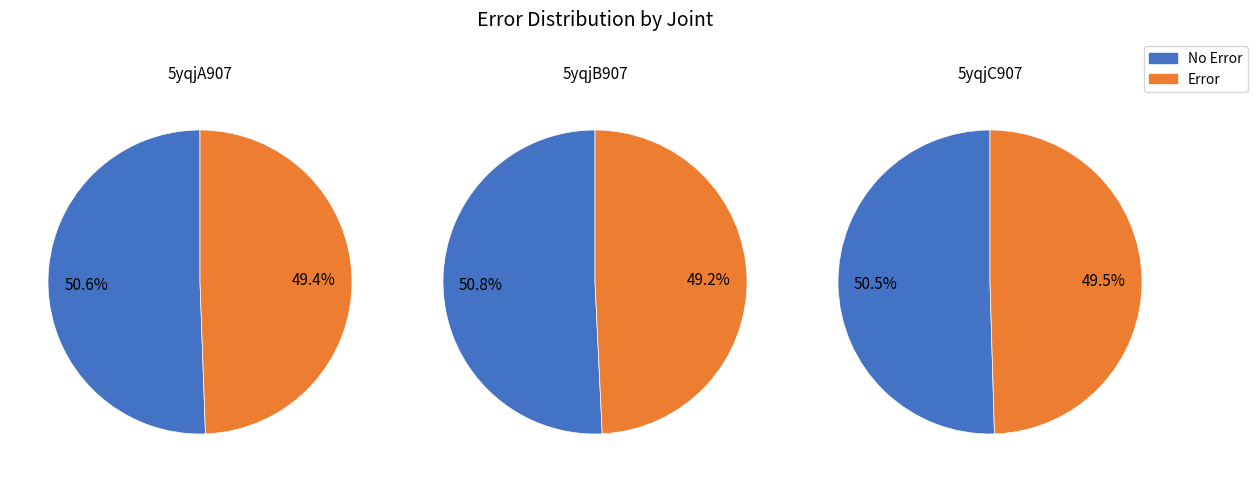

What is the ratio of the value at 5yqjB907 to the value at 5yqjC907?

1.0